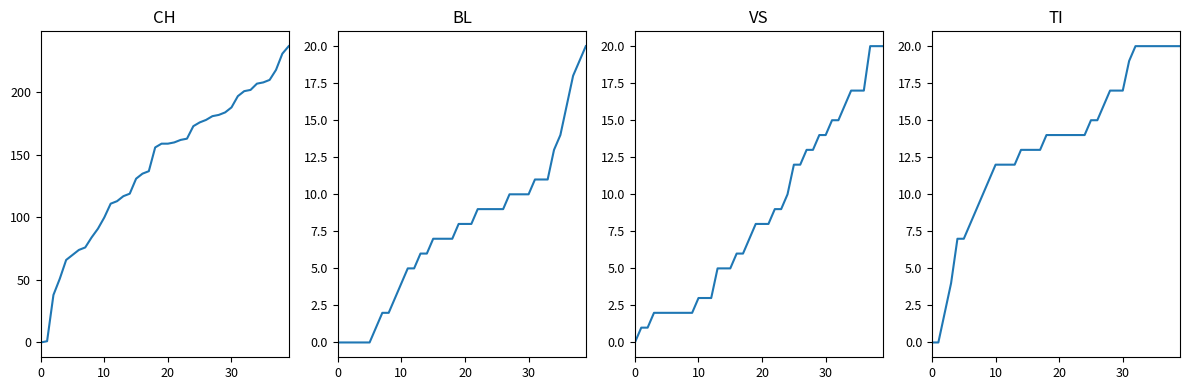

Which series changed the most between 30 and 20?

CH